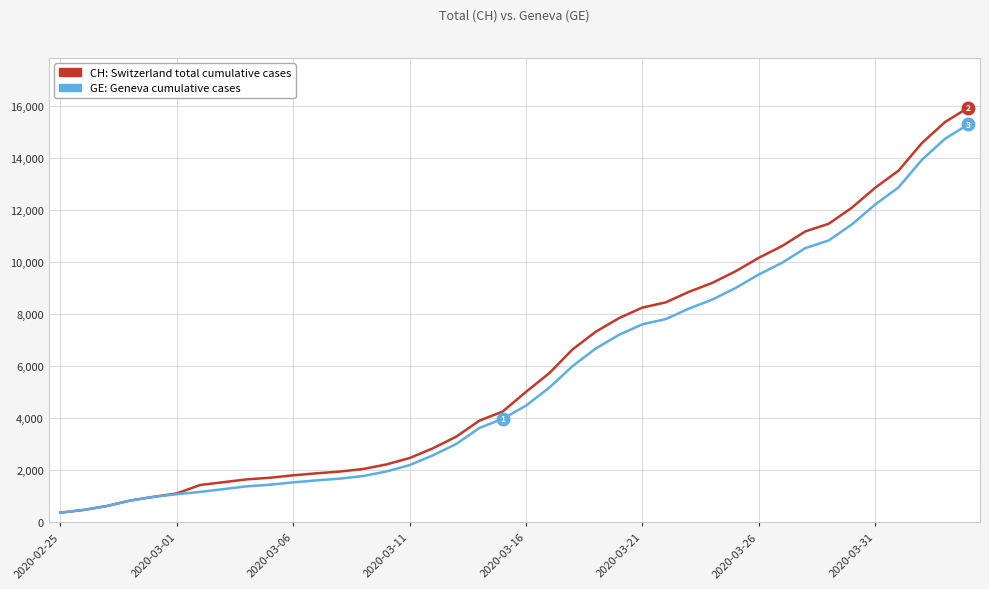

What is the greatest value displayed?

15926